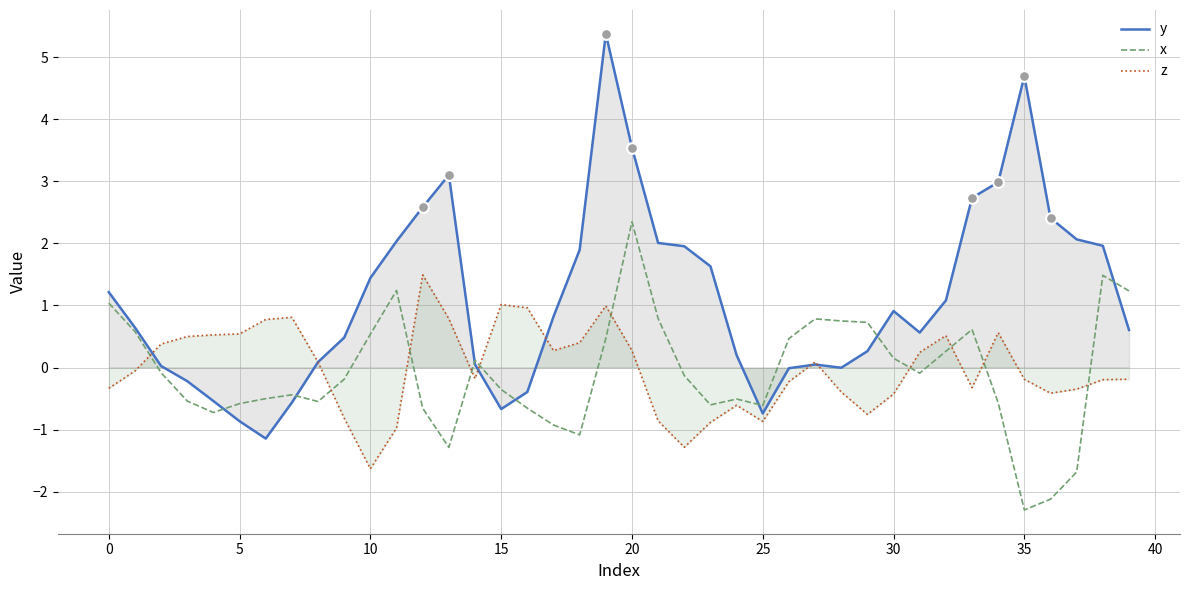

Which series reaches the maximum Y coordinate?

y